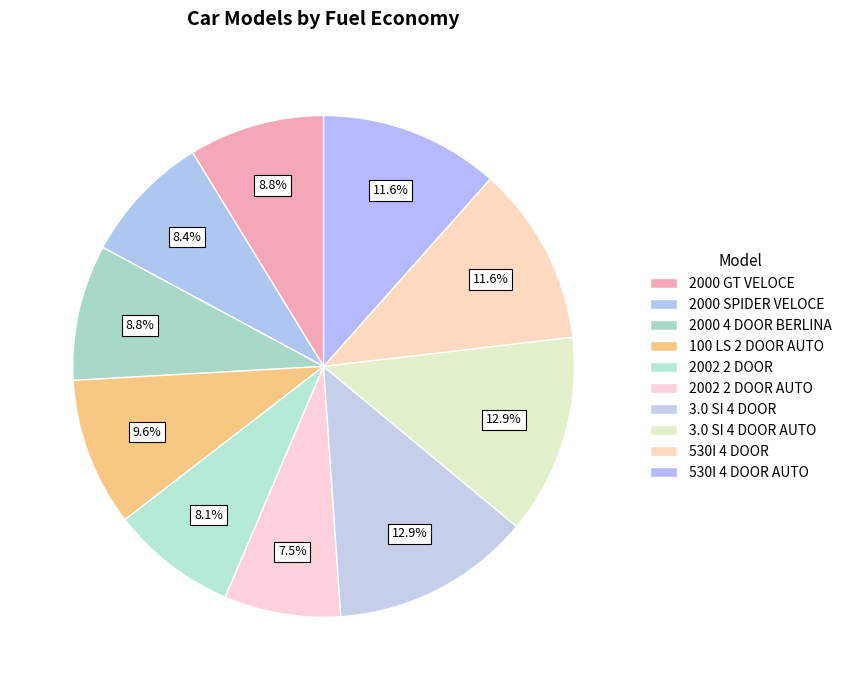

Is it true that 100 LS 2 DOOR AUTO is 24% of the pie?

False